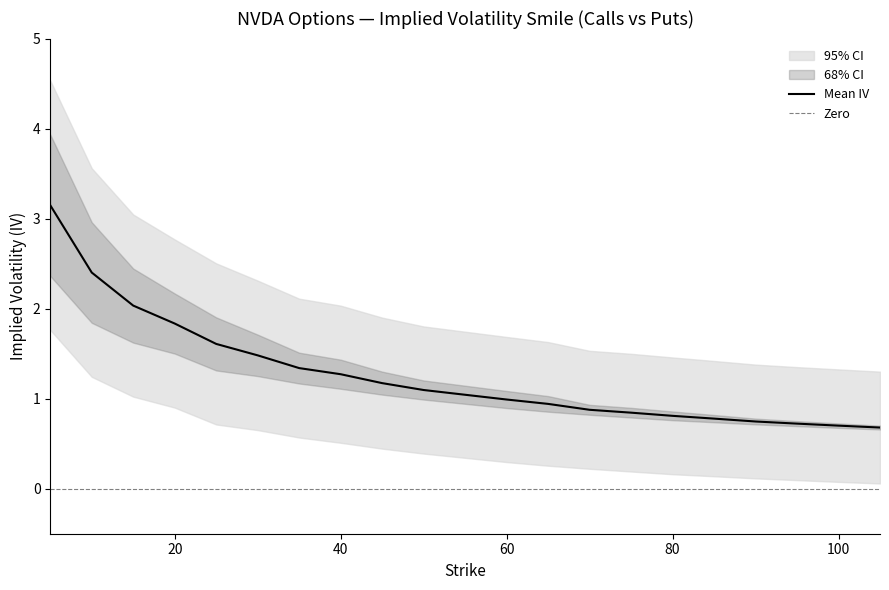

What is the value of the iv_call point at the 16th from the left?

0.8